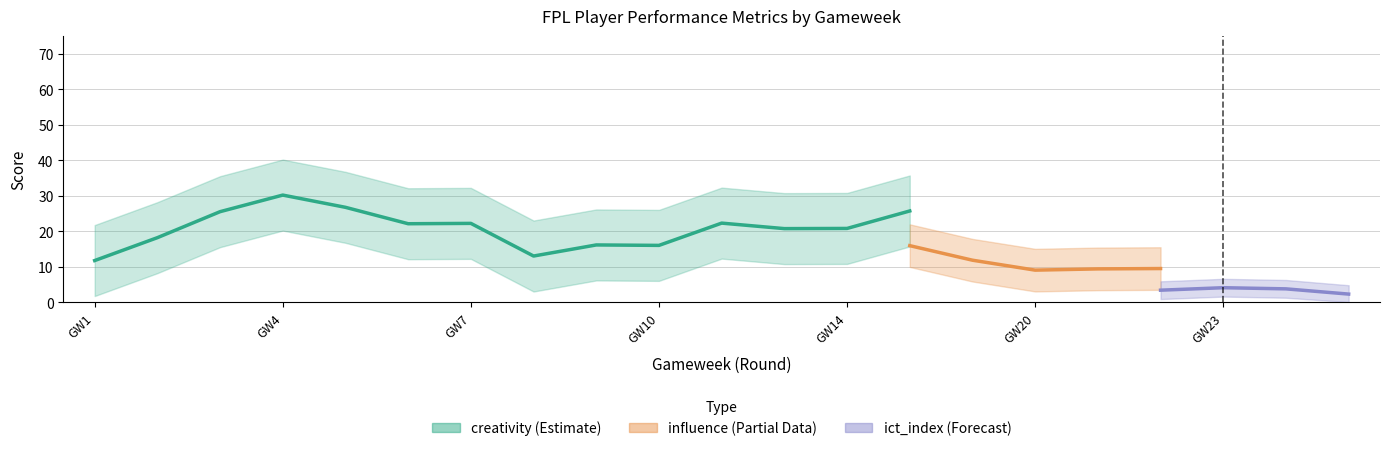

At 16, list the series in order from smallest to largest.

ict_index, influence, creativity